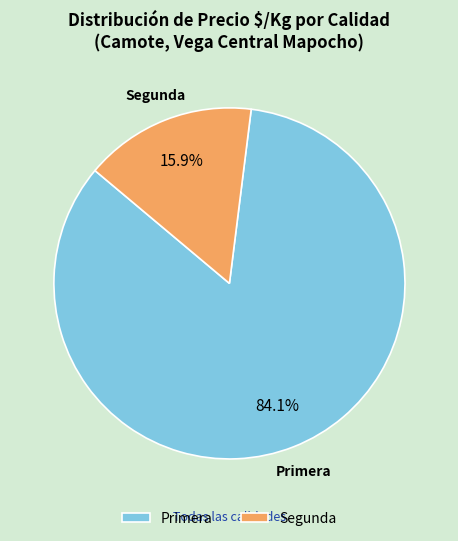

Between Segunda and Primera, which is larger?

Primera